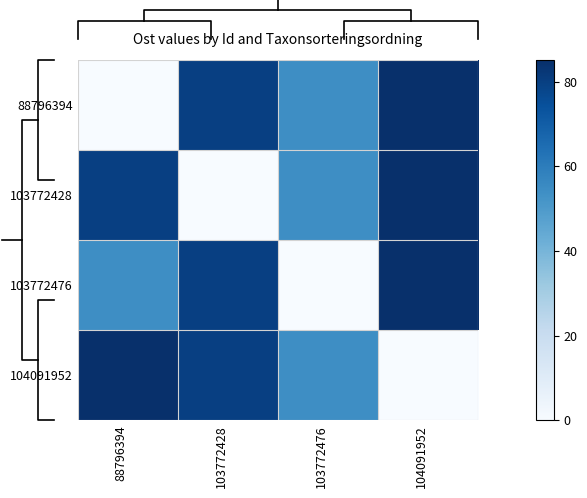

What is the difference between the 103772476 values at 103772476 and 104091952?

85.0